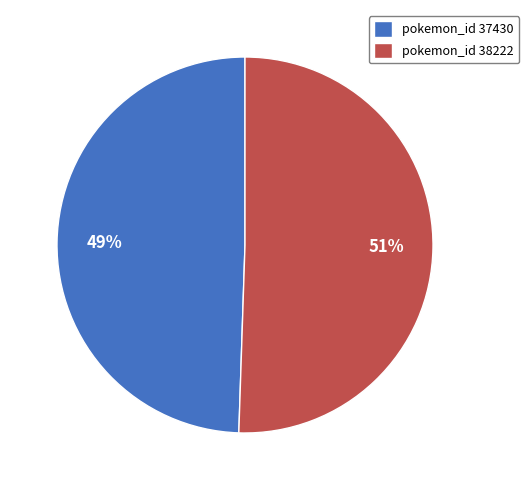

To the nearest percent, what is the combined percentage of pokemon_id 38222 and pokemon_id 37430?

100%